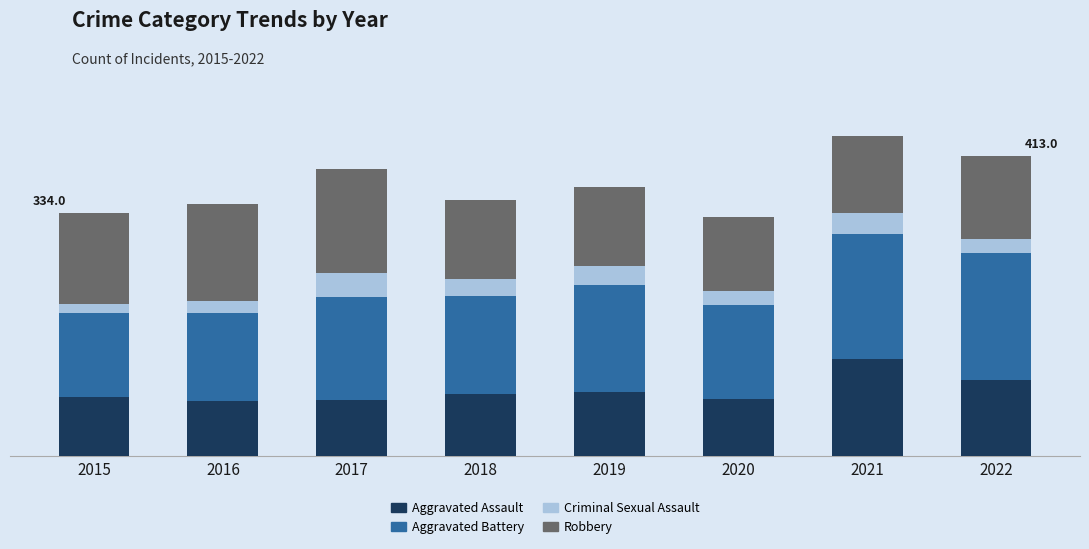

Does the chart contain stacked bars?

Yes